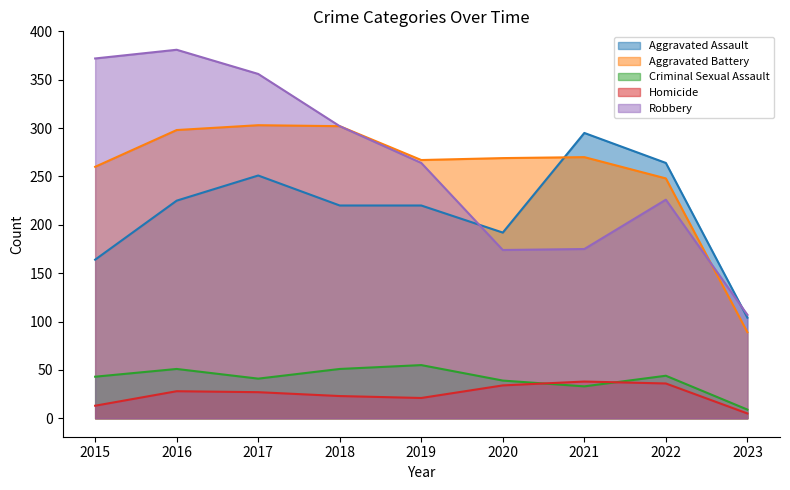

Reading left to right, transcribe all the data shown in this chart.

Aggravated Assault: 2015=164	2016=225	2017=251	2018=220	2019=220	2020=192	2021=295	2022=264	2023=104
Aggravated Battery: 2015=260	2016=298	2017=303	2018=302	2019=267	2020=269	2021=270	2022=248	2023=89
Criminal Sexual Assault: 2015=43	2016=51	2017=41	2018=51	2019=55	2020=39	2021=33	2022=44	2023=9
Homicide: 2015=13	2016=28	2017=27	2018=23	2019=21	2020=34	2021=38	2022=36	2023=5
Robbery: 2015=372	2016=381	2017=356	2018=302	2019=264	2020=174	2021=175	2022=226	2023=107